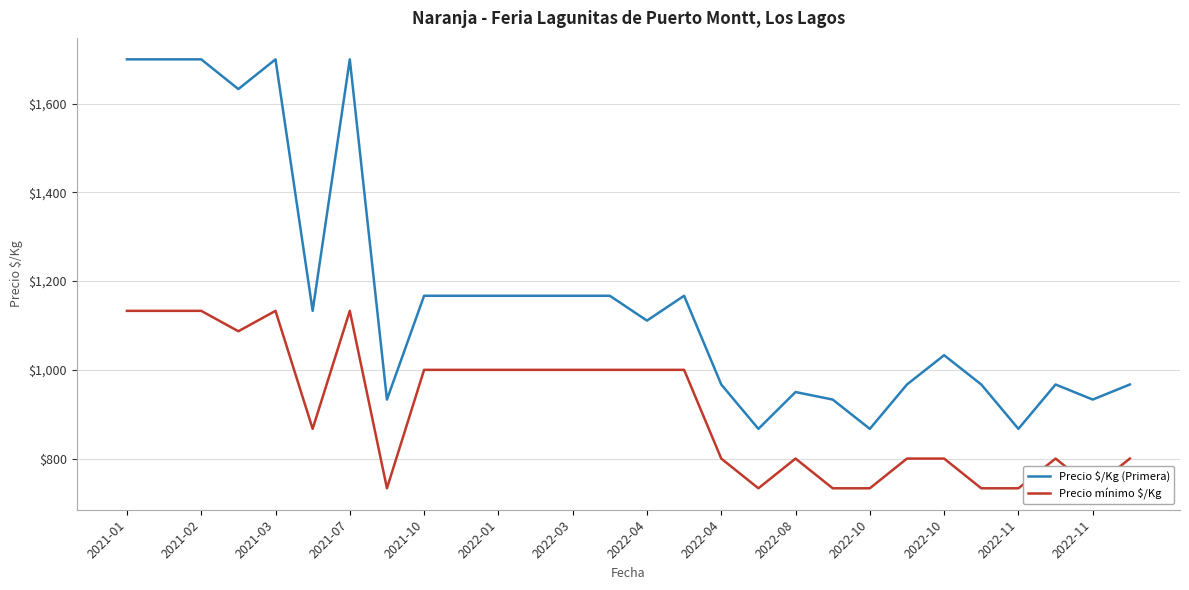

Between 19 and 20, which series saw the biggest shift?

Precio $/Kg (Primera)